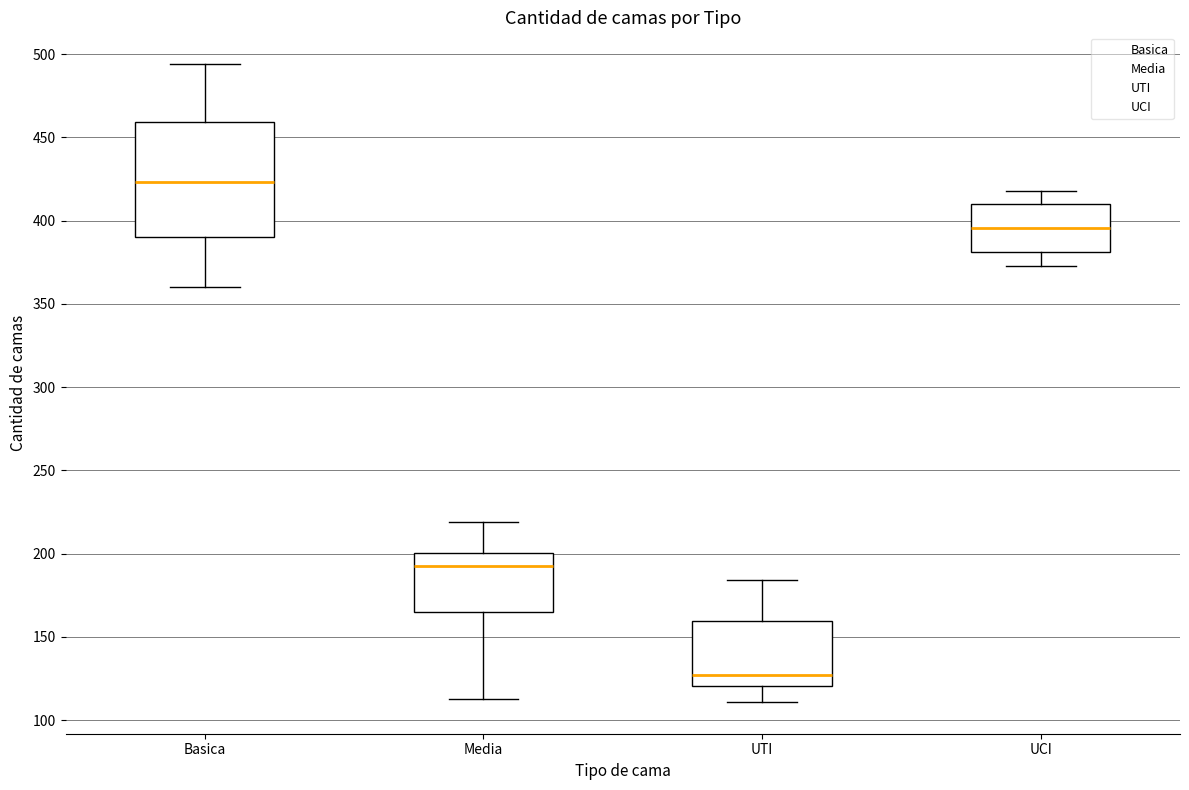

Which box has the highest median line?

Basica